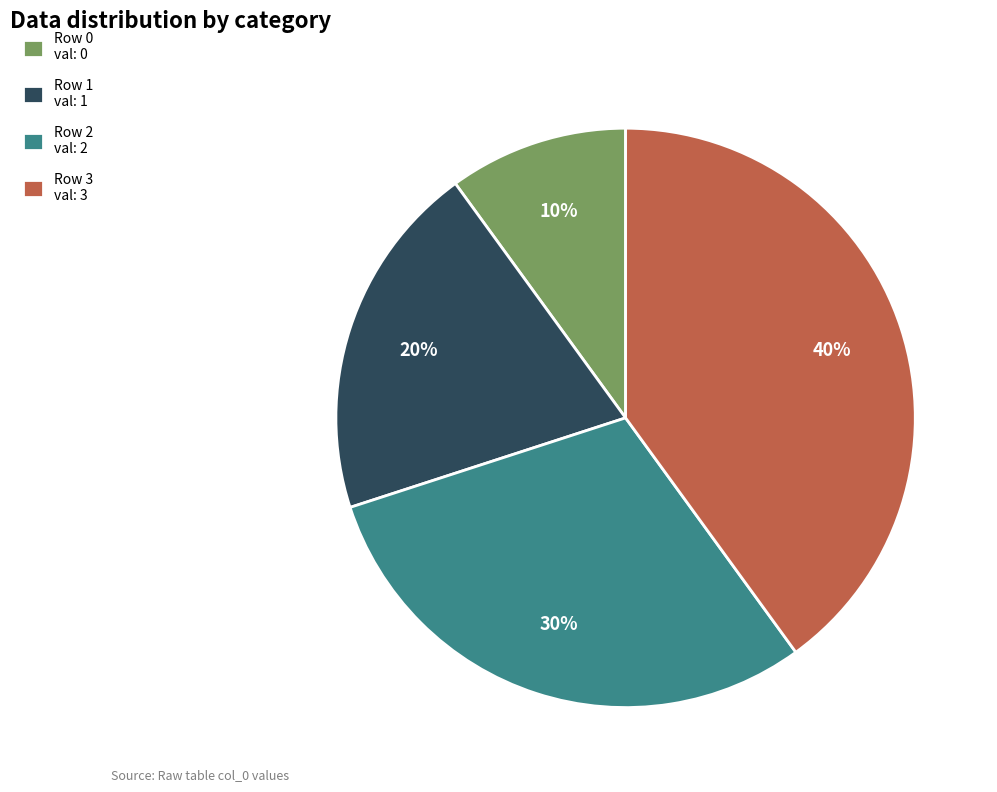

Rank the categories by value from lowest to highest.

Row 0 val: 0, Row 1 val: 1, Row 2 val: 2, Row 3 val: 3